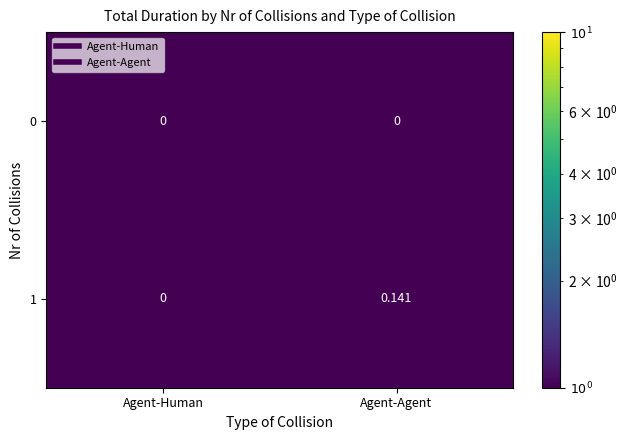

Is the value of 1 at Agent-Agent greater than the value of 0 at Agent-Human?

Yes